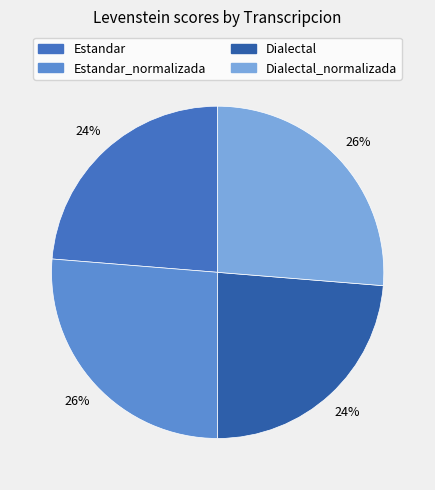

How many slices are in this pie chart?

4